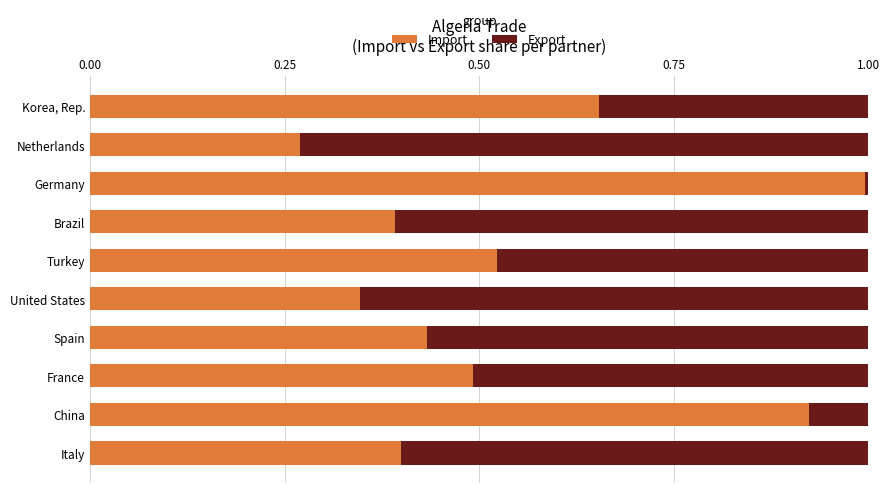

List the labels in order of Import value, smallest first.

Netherlands, United States, Brazil, Italy, Spain, France, Turkey, Korea, Rep., China, Germany